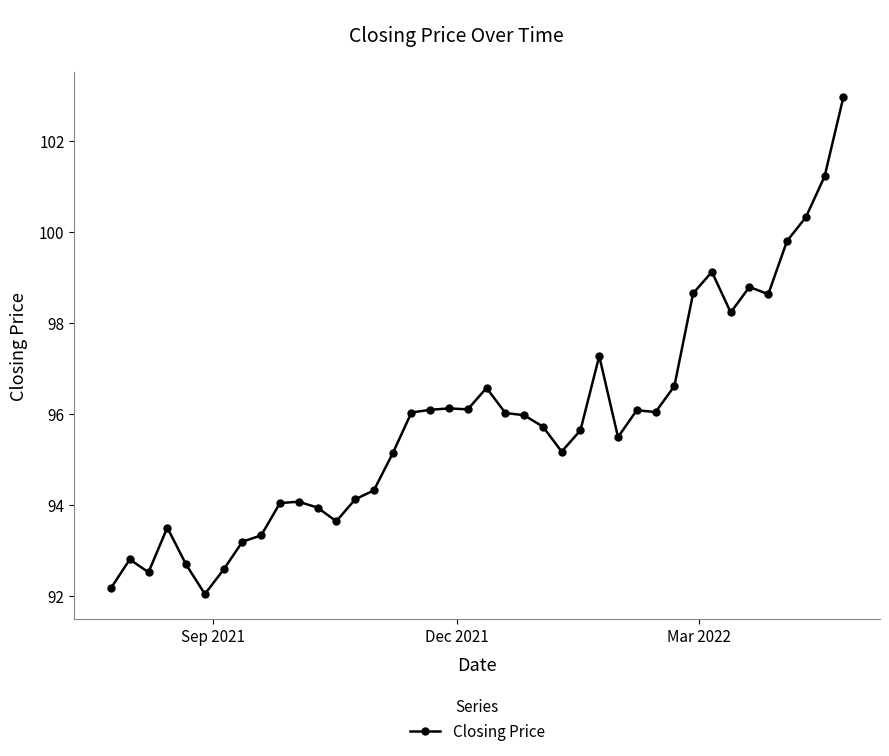

What is the value of the 23rd point from the left?

96.0